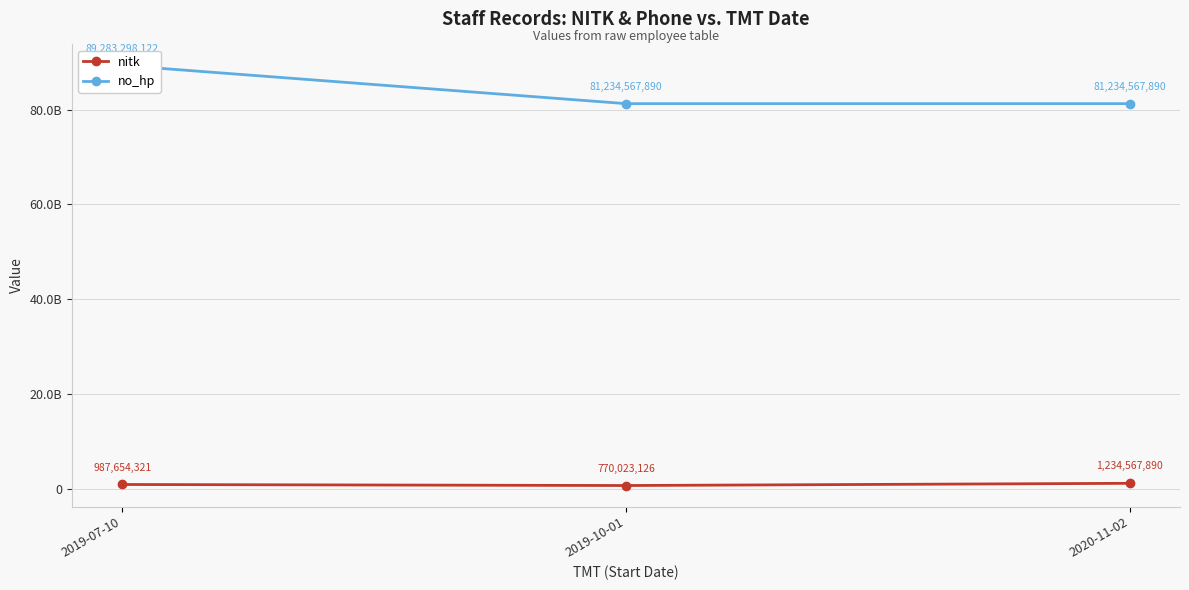

Between 2019-07-10 and 2020-11-02, which is larger?

2020-11-02